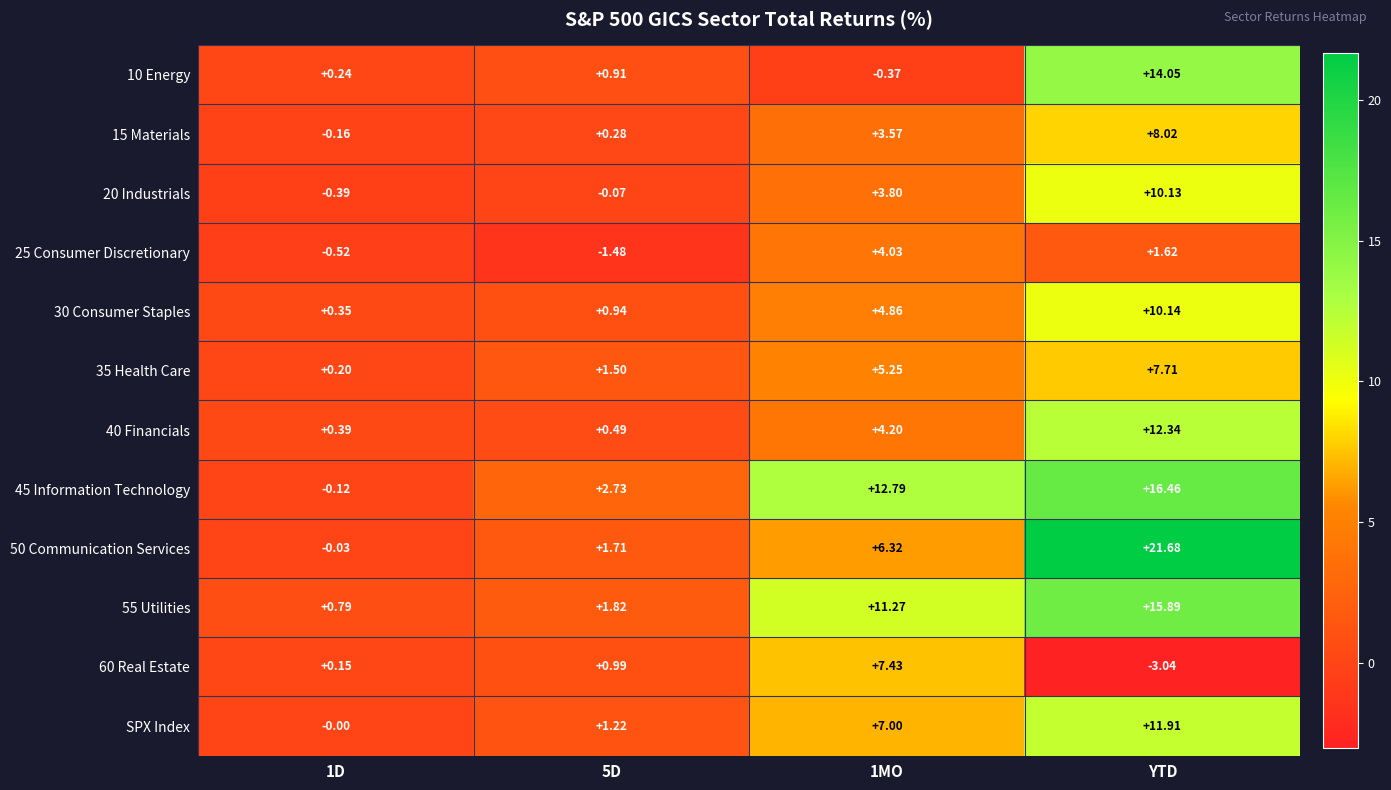

At which category does the chart reach its peak across all series?

YTD